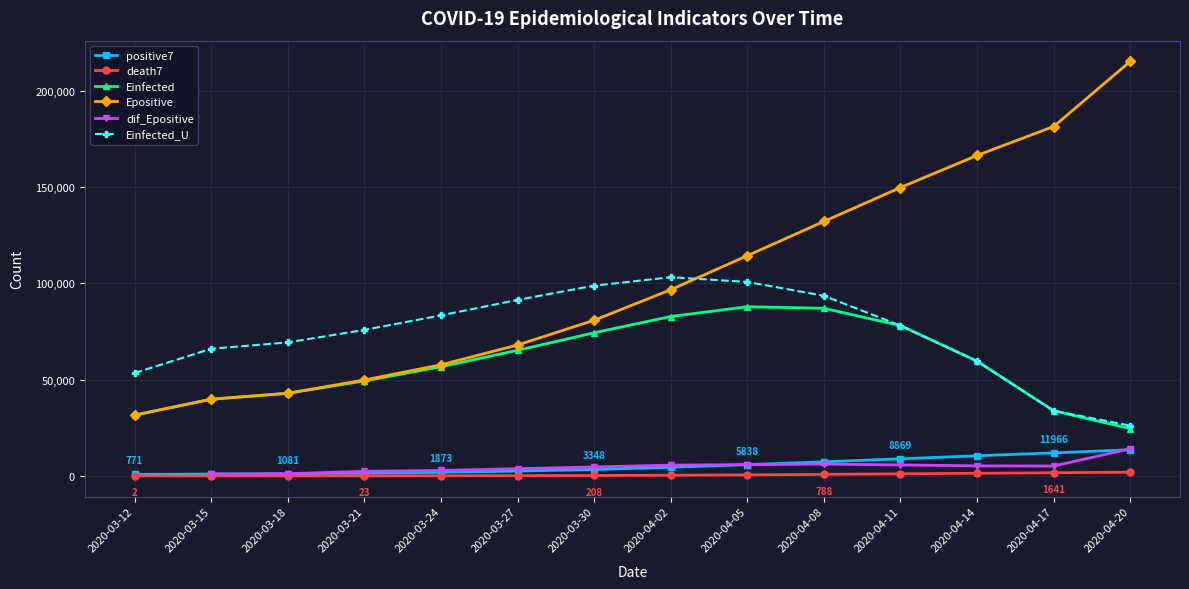

What is the difference between the maximum and minimum values in the Einfected_U series?

77088.1